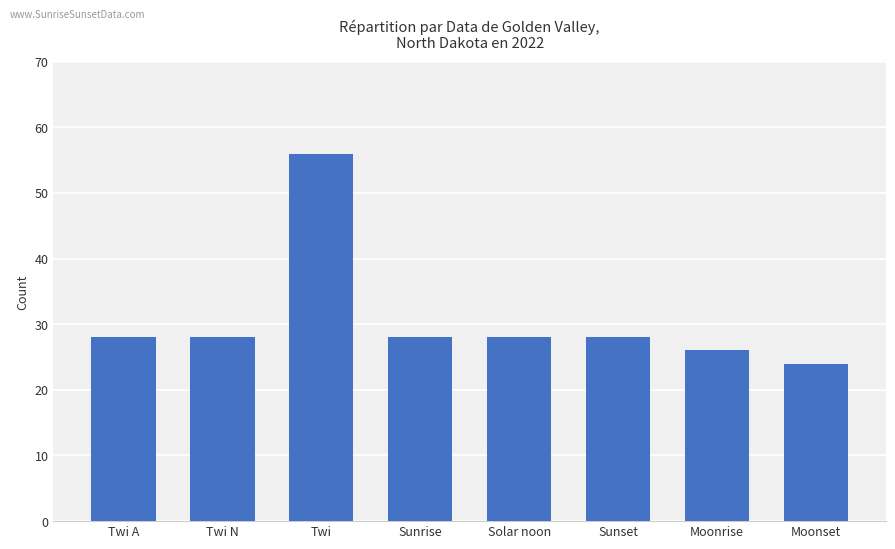

What is the difference between the maximum and second lowest values?

30